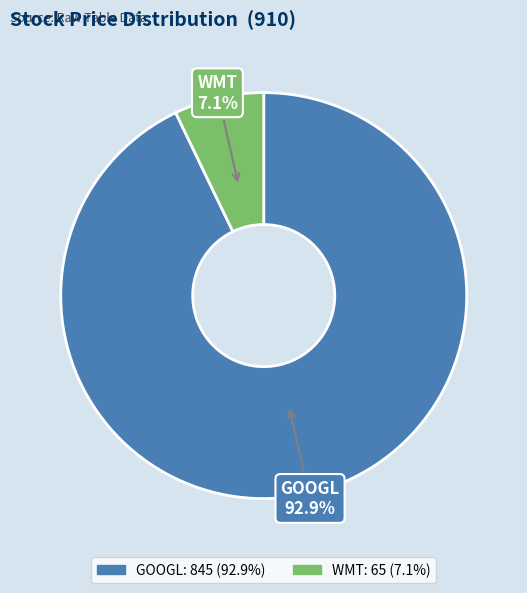

Which has a higher value, WMT or GOOGL?

GOOGL